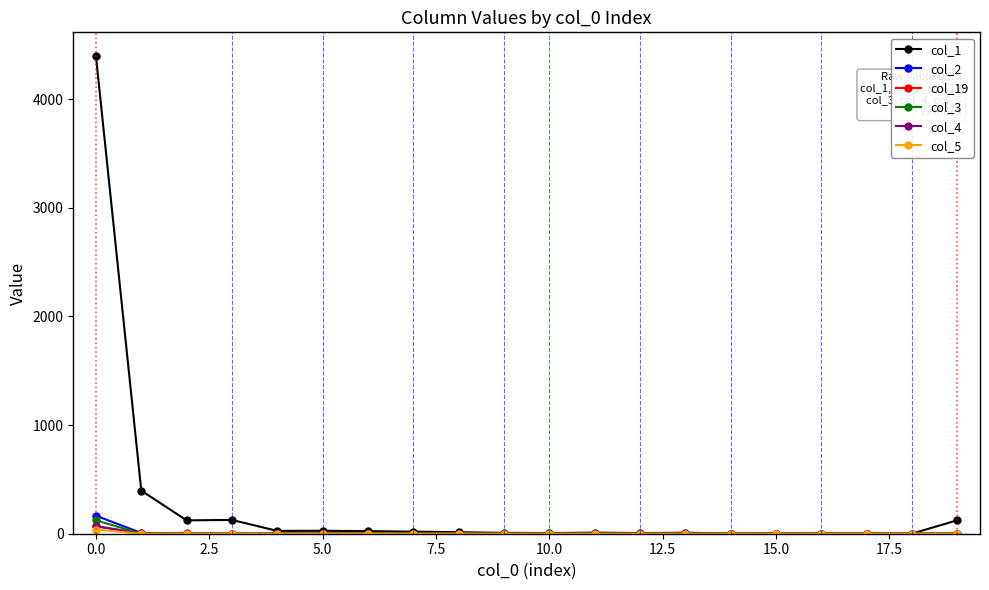

How many data points in col_3 are above 0?

2